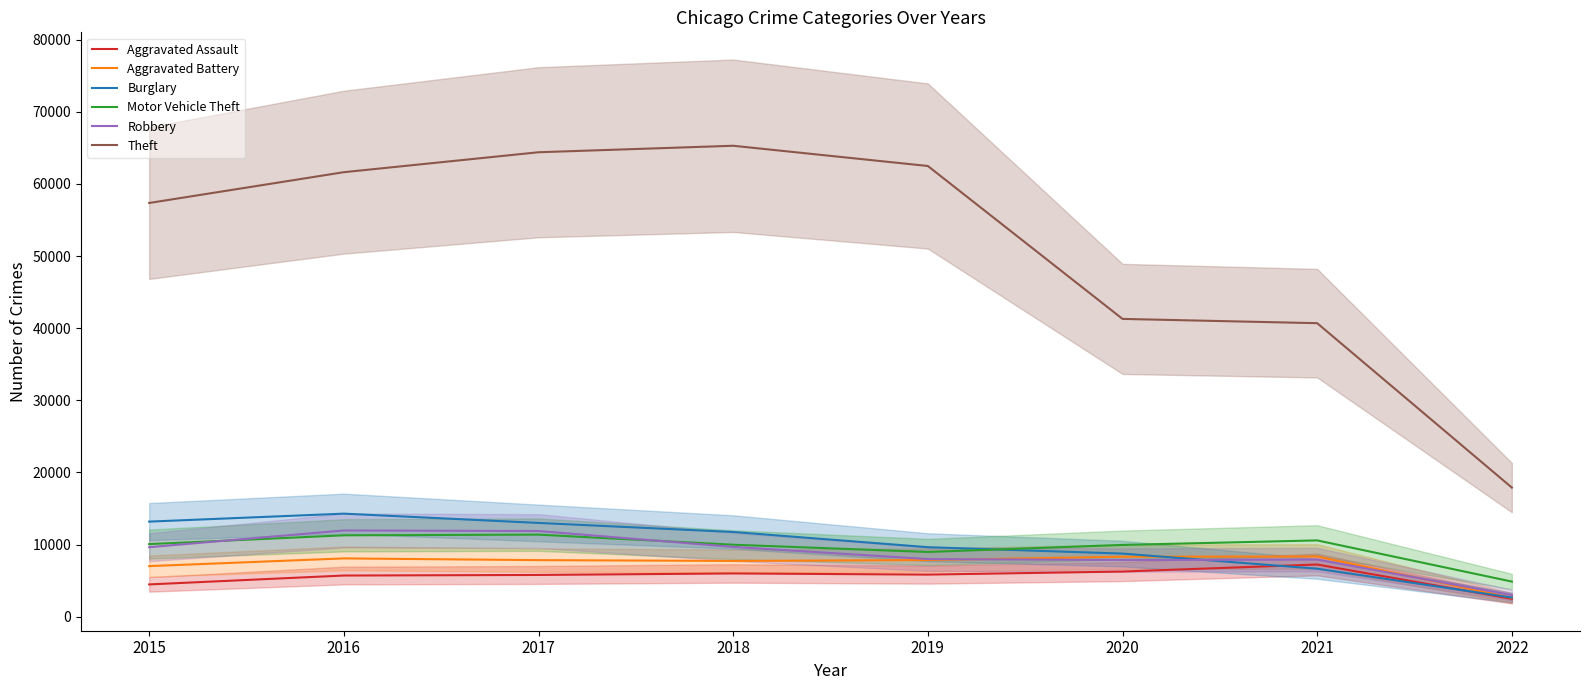

What is the value of the Theft point at the 5th from the left?

62475